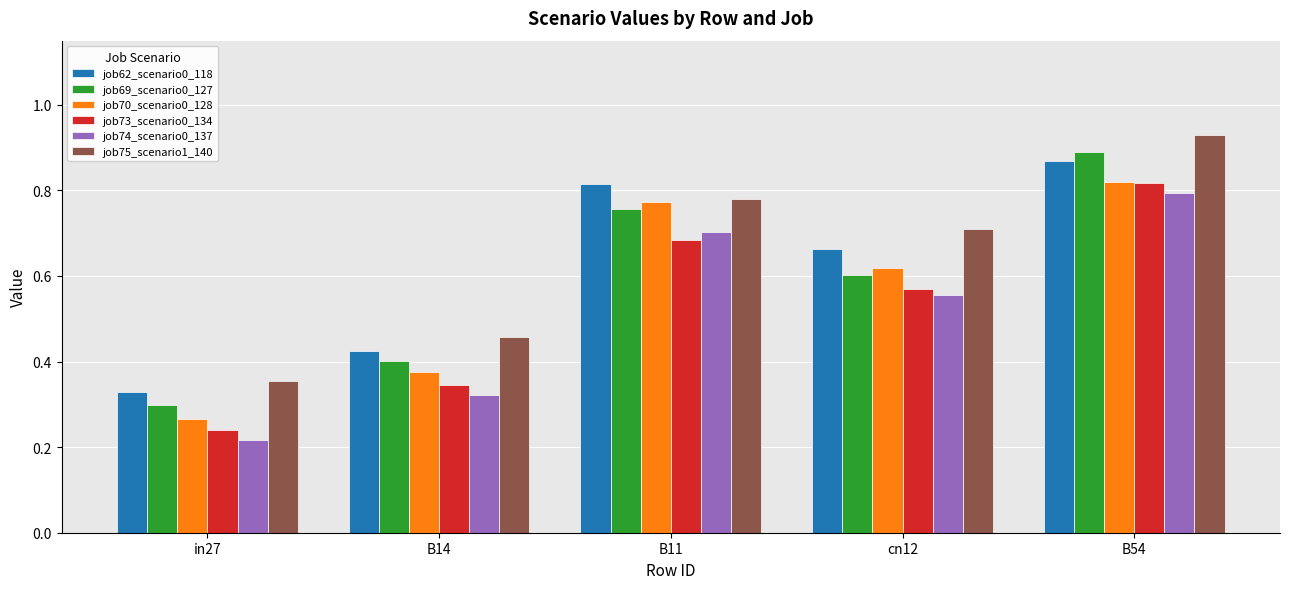

Which series has the largest total across all categories?

job75_scenario1_140